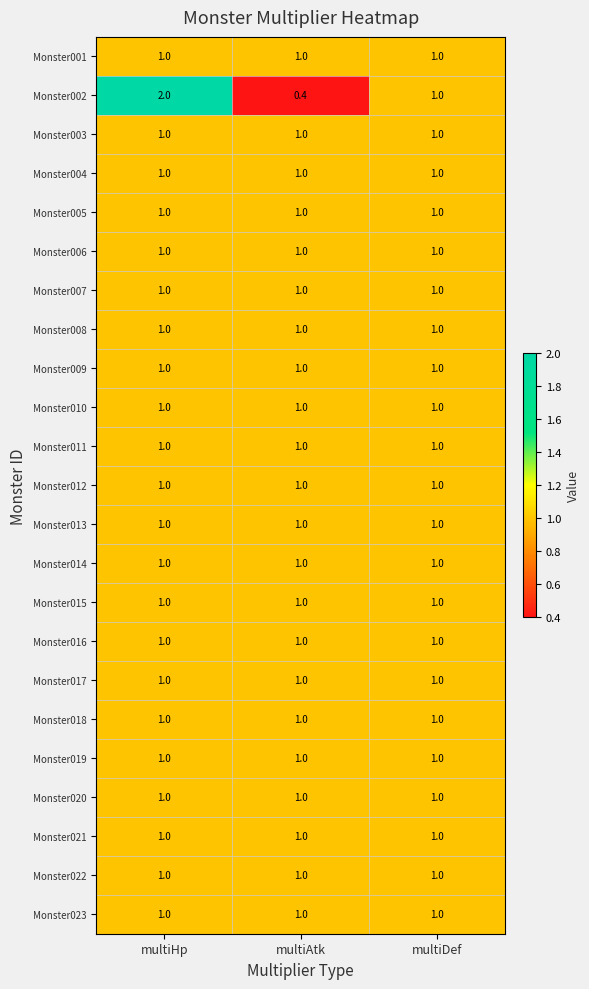

At which category is the sum across all series the highest?

multiHp